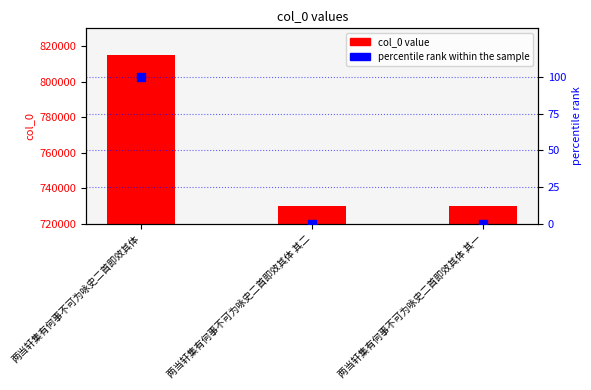

What is the total value across all series at 两当轩集有何事不可为咏史二首即效其体?

815017.0